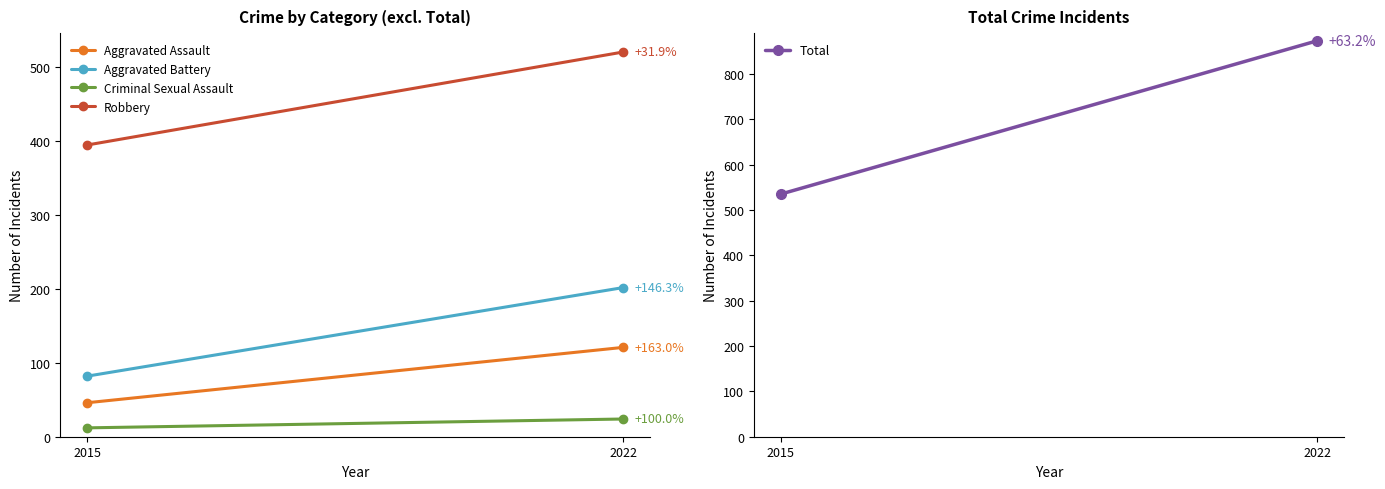

List the series in order of their peak value, lowest first.

Criminal Sexual Assault, Aggravated Assault, Aggravated Battery, Robbery, Total